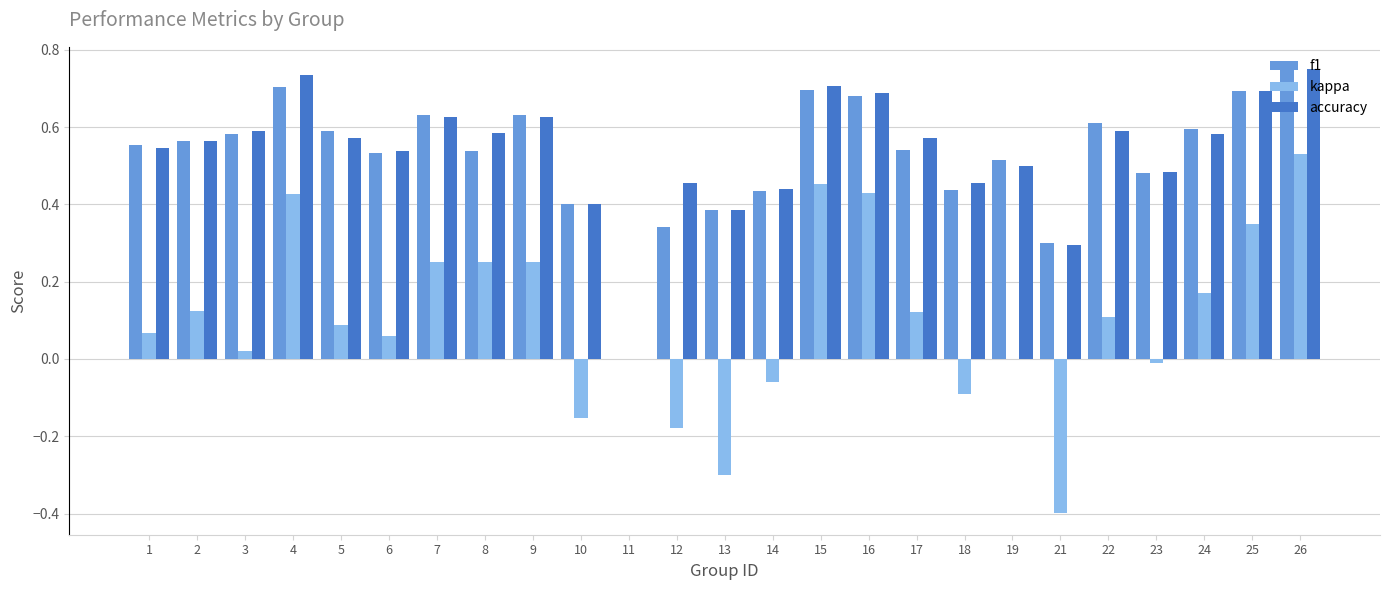

Which category has the highest value in the accuracy series?

26